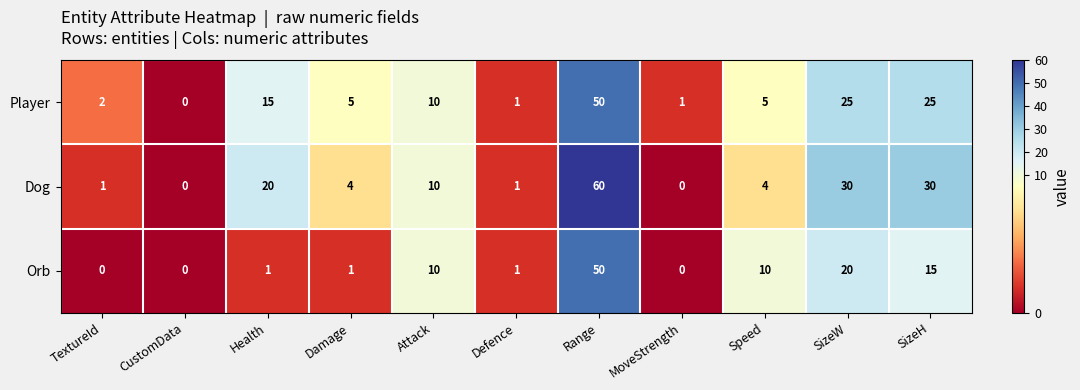

At which label does Dog first exceed 4?

Health